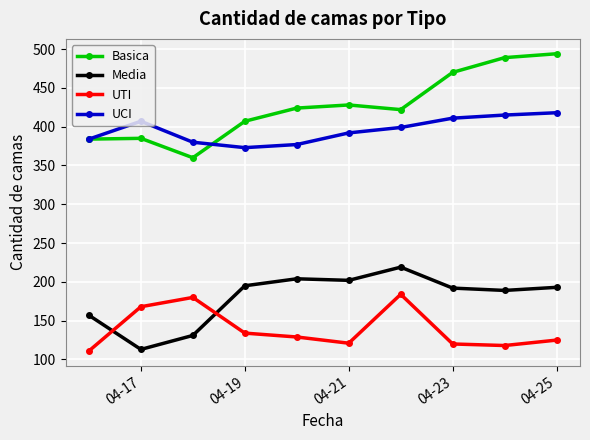

True or false: Media has more than 0 interior local peaks.

True